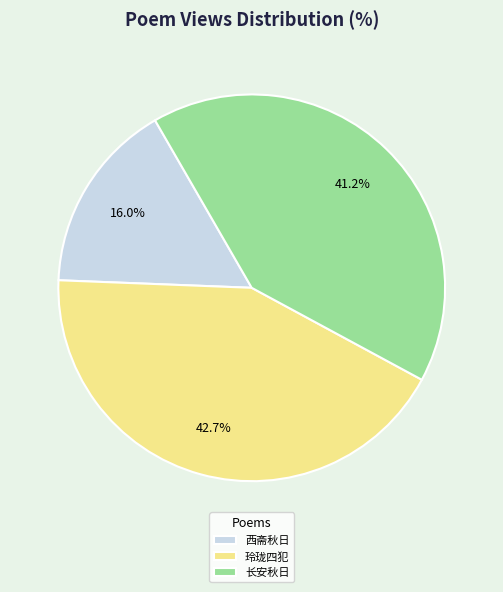

What is the total percentage of 长安秋日 and 西斋秋日?

57.3%